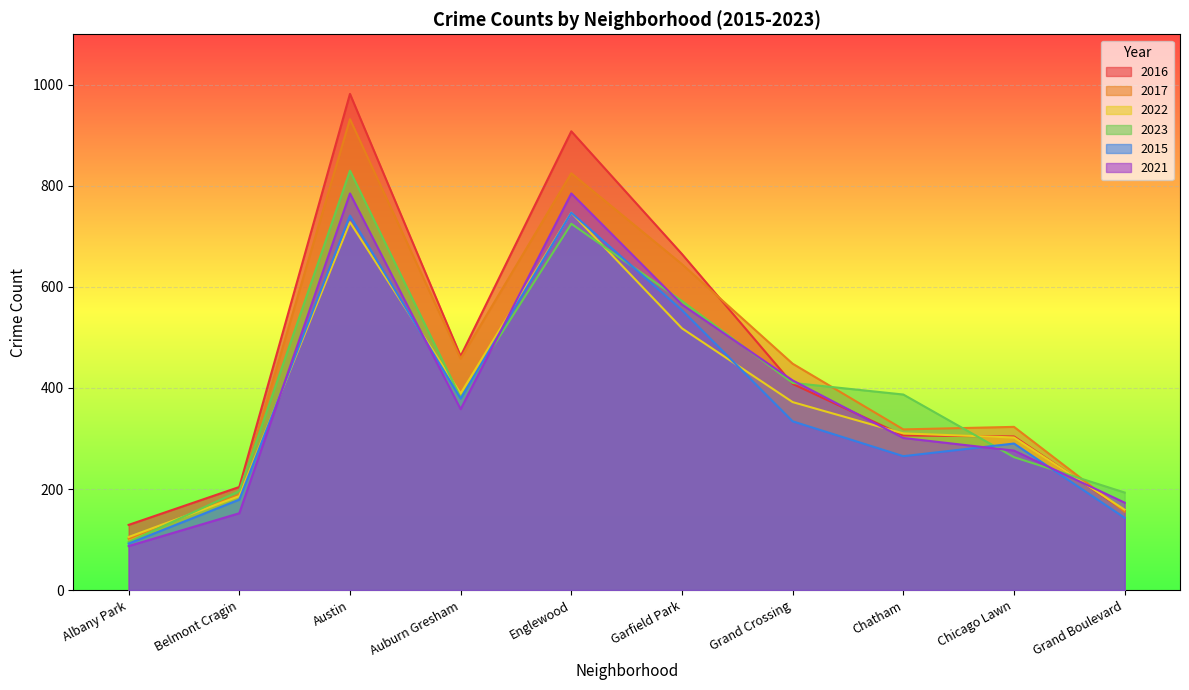

At which category does 2015 reach its first local valley?

Auburn Gresham